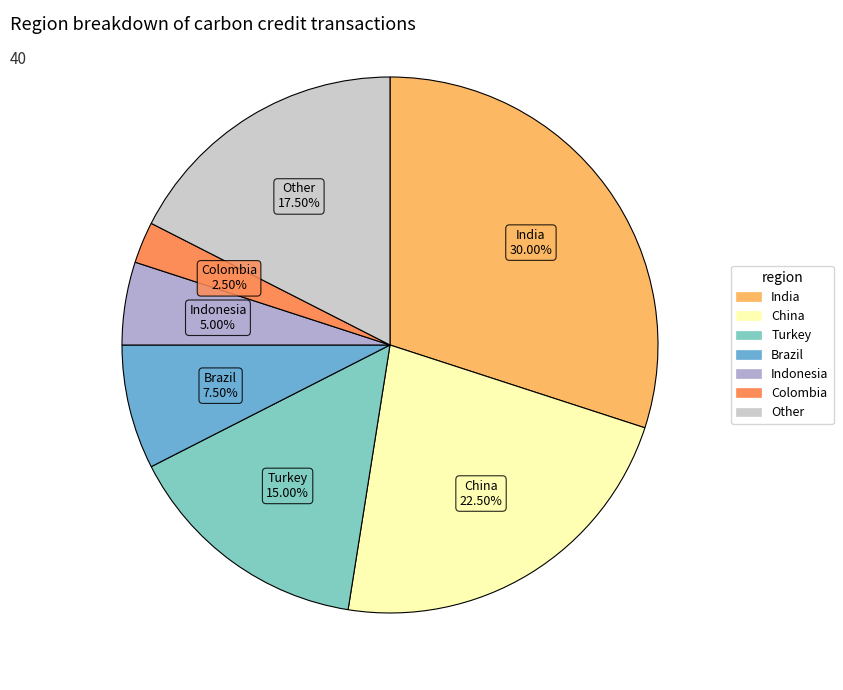

Rank the categories by value from lowest to highest.

Colombia, Indonesia, Brazil, Turkey, Other, China, India